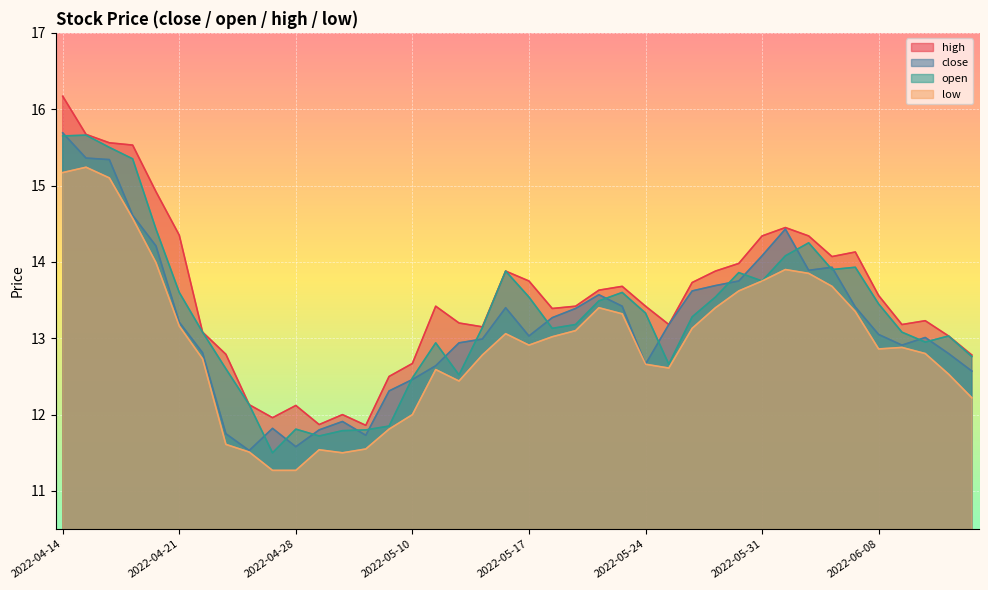

Reading left to right, what are all the values shown in this chart?

close: 15.7	15.4	15.3	14.6	14.2	13.2	12.8	11.8	11.5	11.8	11.6	11.8	11.9	11.7	12.3	12.5	12.6	12.9	13.0	13.4	13.0	13.3	13.4	13.6	13.4	12.7	13.2	13.6	13.7	13.8	14.1	14.4	13.9	13.9	13.4	13.1	12.9	13.0	12.8	12.6
open: 15.7	15.7	15.5	15.3	14.4	13.6	13.1	12.6	12.1	11.5	11.8	11.7	11.8	11.8	11.8	12.5	12.9	12.5	13.1	13.9	13.5	13.1	13.2	13.5	13.6	13.3	12.7	13.3	13.5	13.9	13.8	14.1	14.2	13.9	13.9	13.4	13.1	12.9	13.0	12.8
high: 16.2	15.7	15.6	15.5	14.9	14.3	13.1	12.8	12.1	12.0	12.1	11.9	12.0	11.9	12.5	12.7	13.4	13.2	13.2	13.9	13.8	13.4	13.4	13.6	13.7	13.4	13.2	13.7	13.9	14.0	14.3	14.4	14.3	14.1	14.1	13.6	13.2	13.2	13.0	12.8
low: 15.2	15.2	15.1	14.6	14.0	13.2	12.7	11.6	11.5	11.3	11.3	11.5	11.5	11.6	11.8	12.0	12.6	12.4	12.8	13.1	12.9	13.0	13.1	13.4	13.3	12.7	12.6	13.1	13.4	13.6	13.8	13.9	13.8	13.7	13.3	12.9	12.9	12.8	12.5	12.2